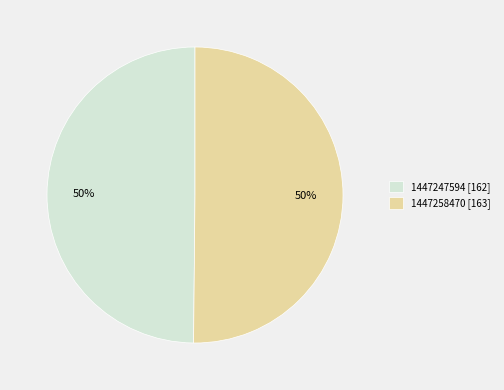

To the nearest percent, what percentage of the pie is 1447258470 [163]?

50%